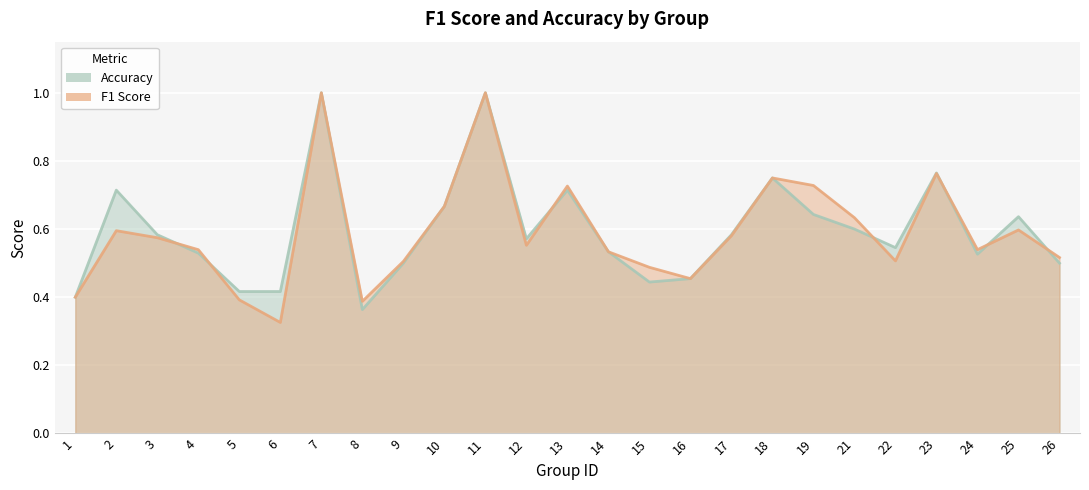

What is the value of the f1 point at the 19th from the left?

0.7